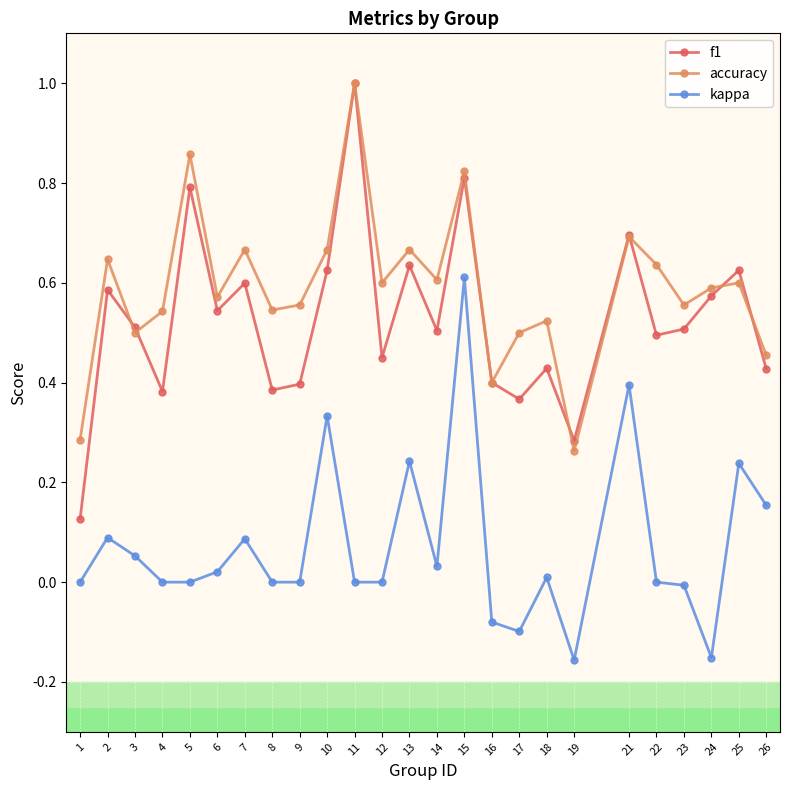

Count the accuracy values in the range 0 to 1.

25